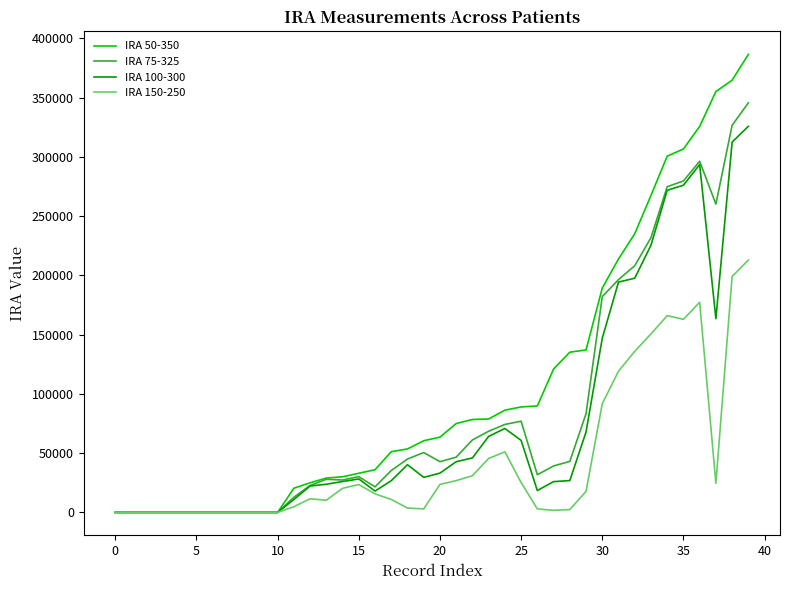

Which series has the largest range (max minus min)?

IRA 50-350